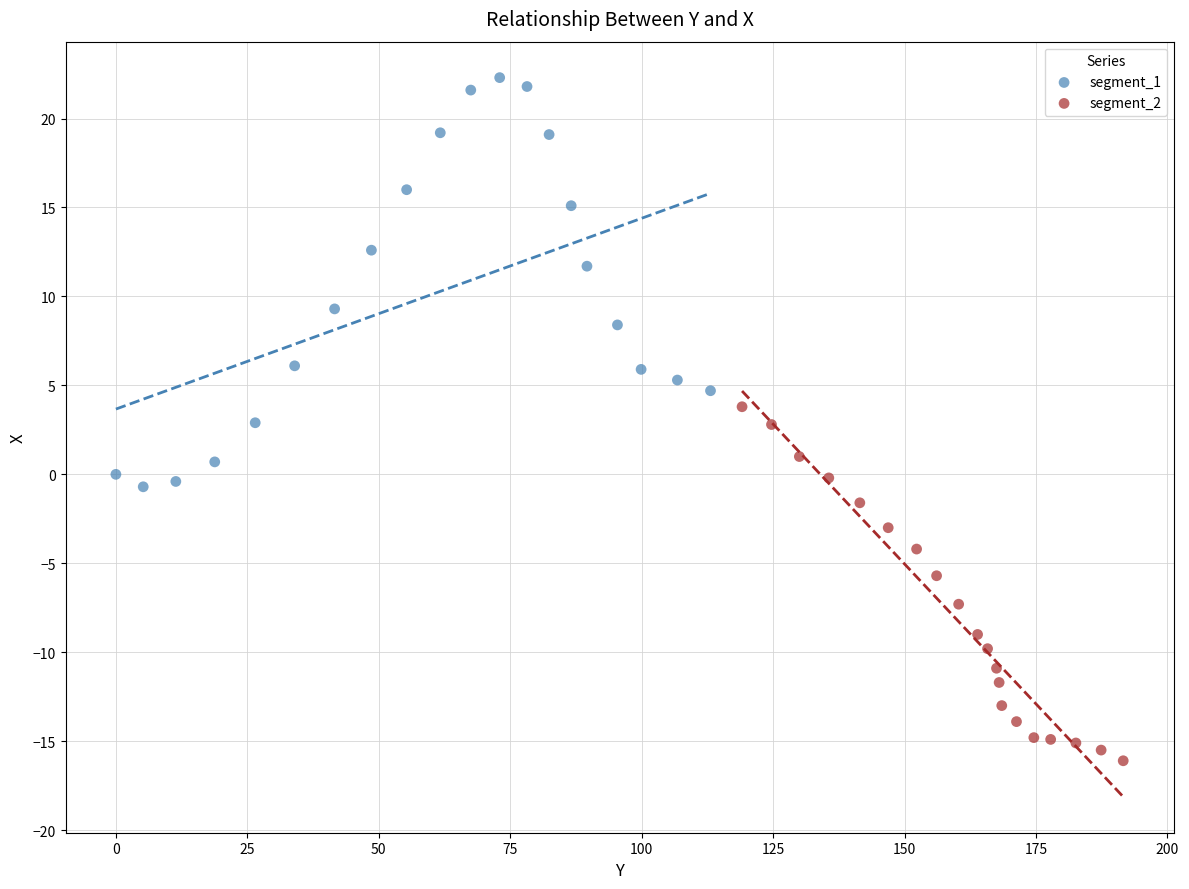

Which series reaches the maximum Y coordinate?

segment_1